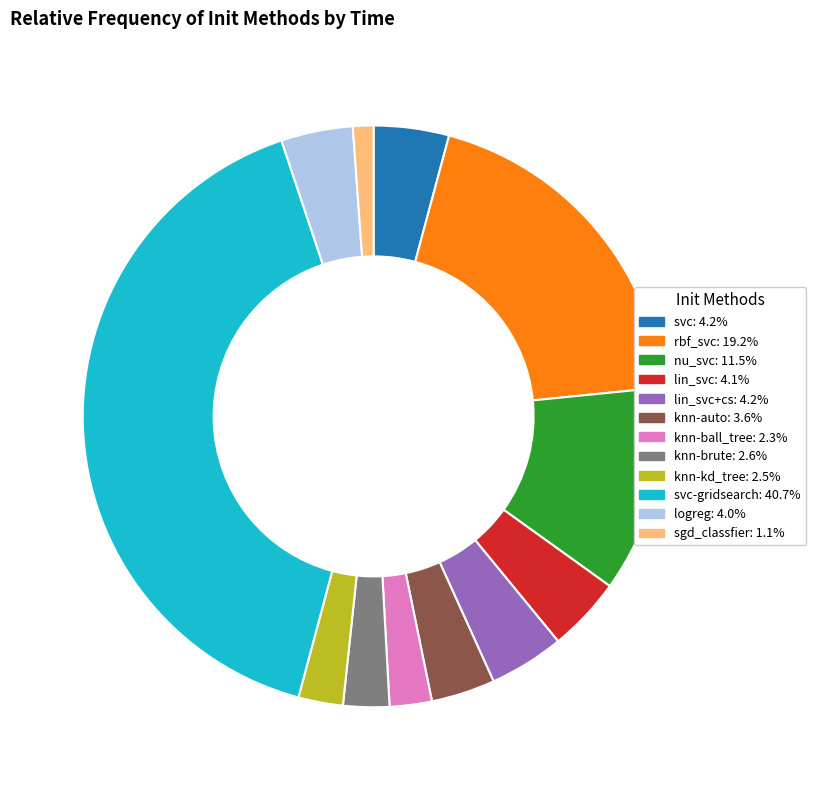

Count the number of slices in the pie.

12